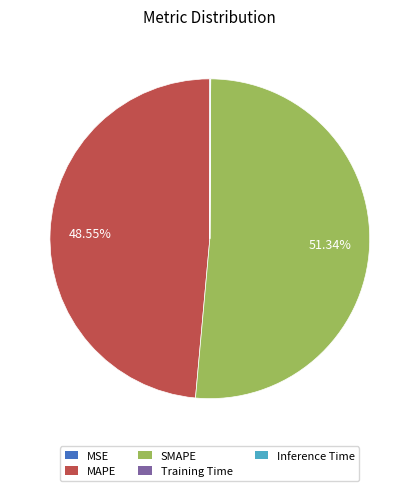

What is the majority slice?

SMAPE